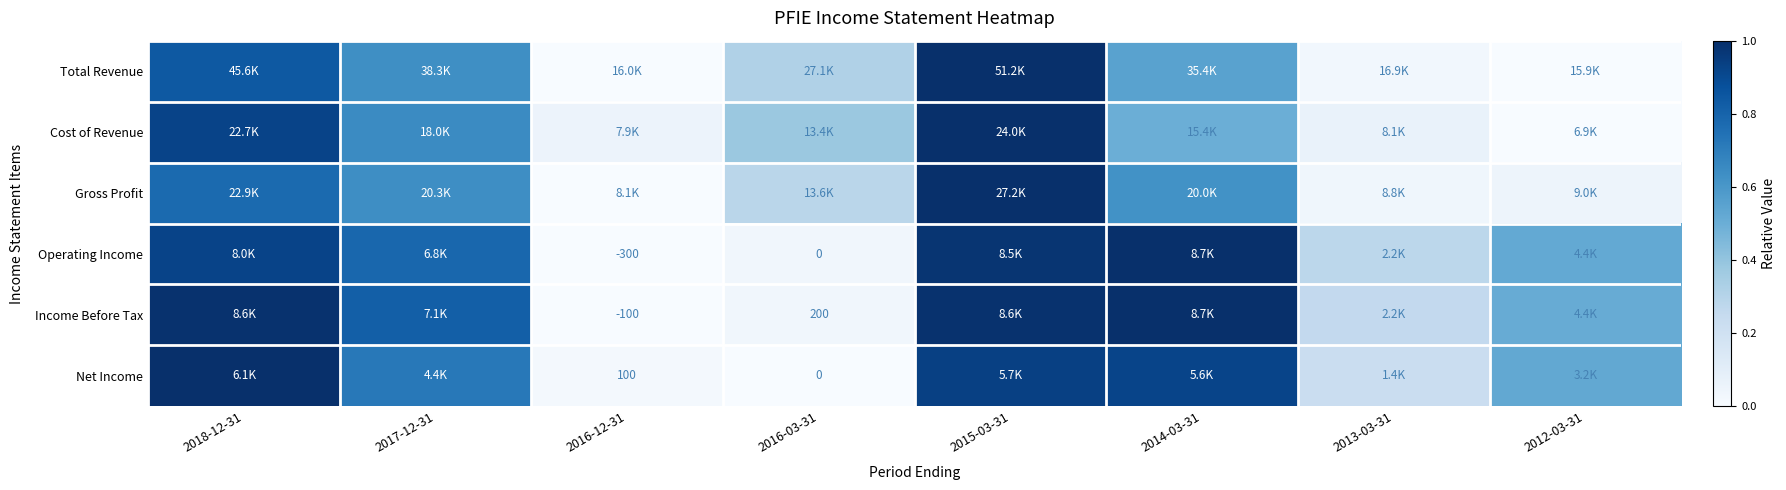

Count the number of data series in this chart.

6